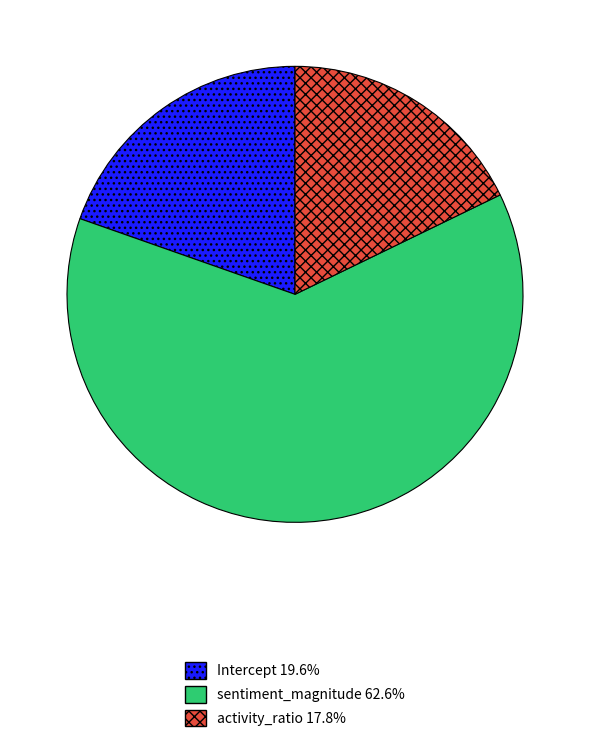

Rank the categories by value from highest to lowest.

sentiment_magnitude, Intercept, activity_ratio